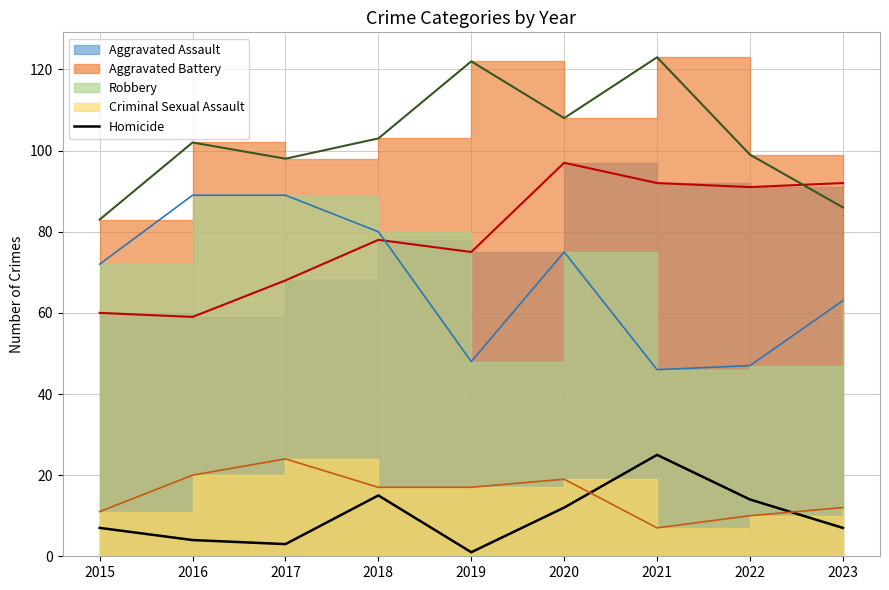

Is it true that Homicide equals 14 at 2022?

True